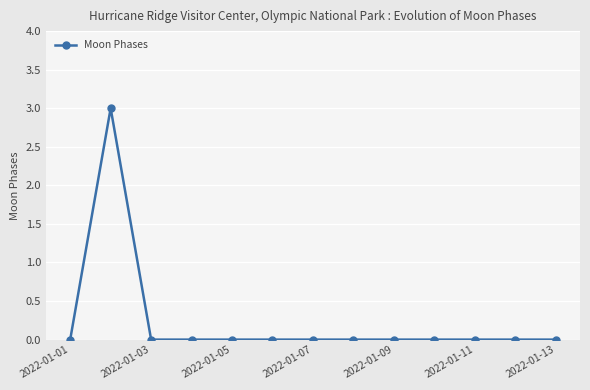

What is the maximum value shown in the chart?

3